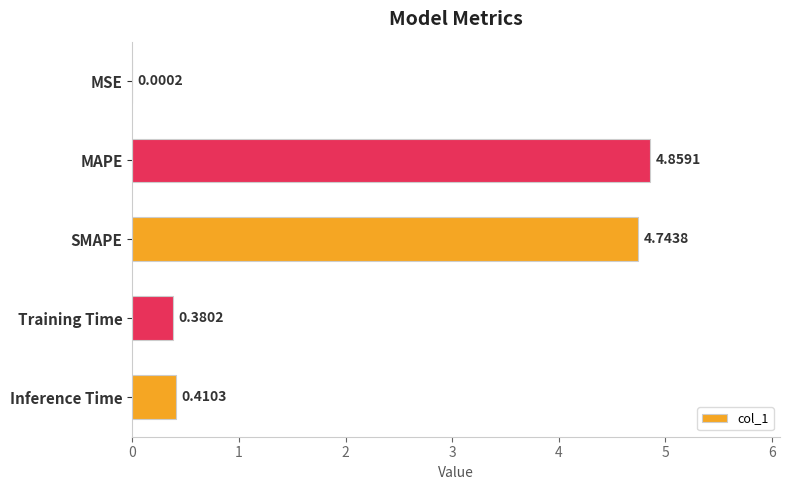

At which label is the value closest to 2?

Inference Time